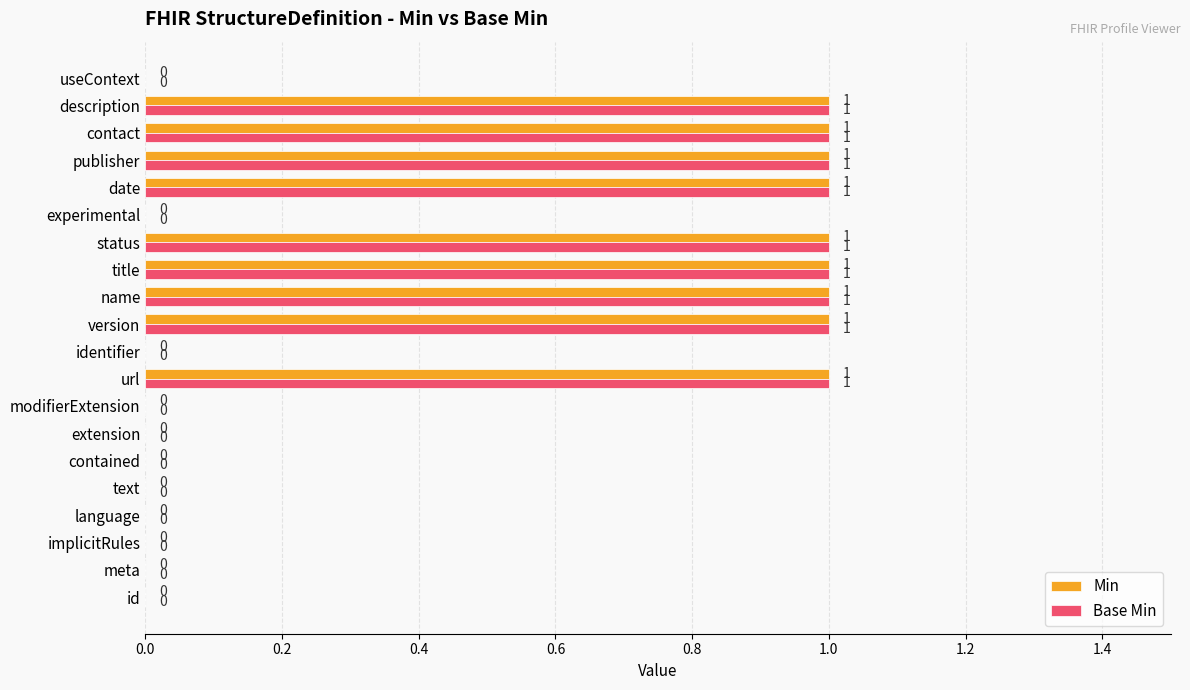

What is the sum of all Min values?

9